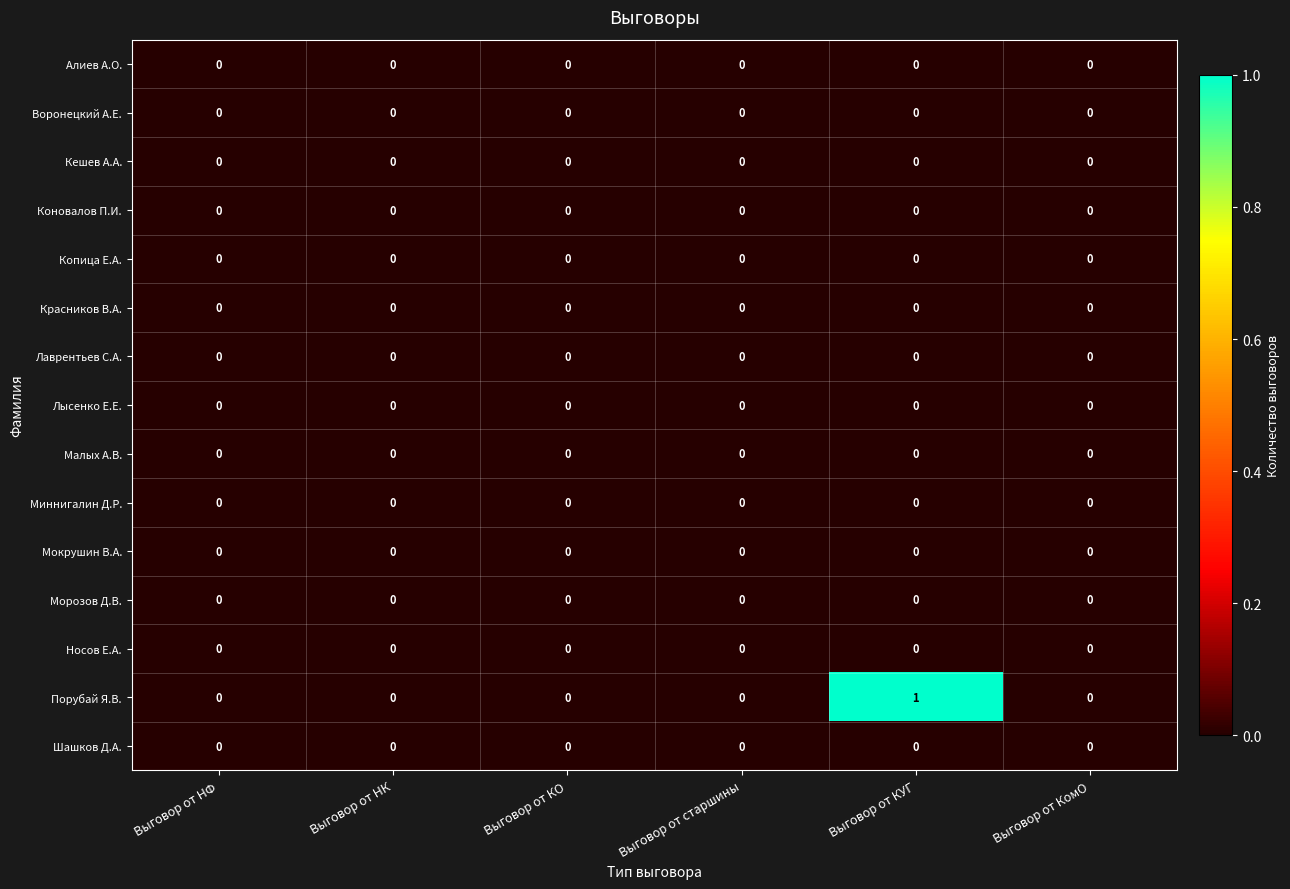

What is the greatest value displayed?

1